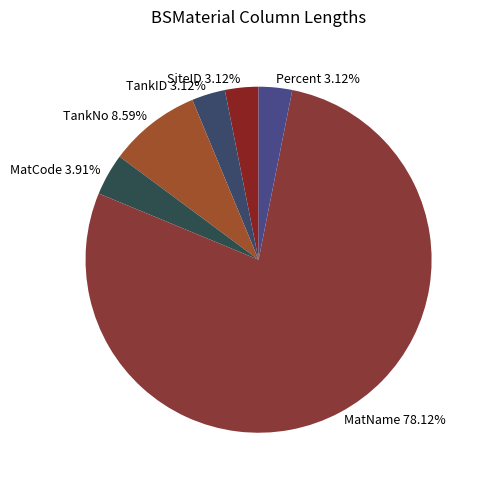

What is the largest slice in the pie chart?

MatName